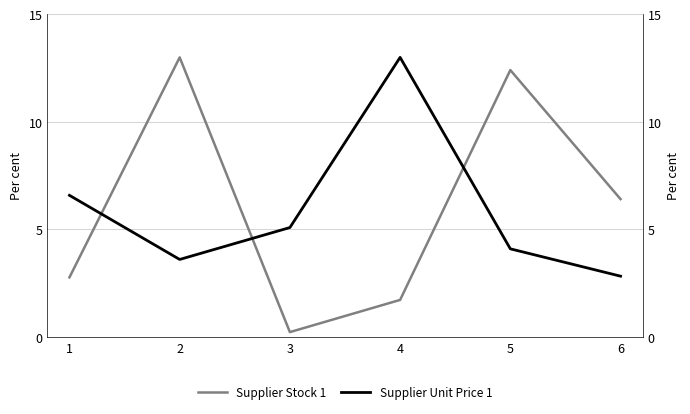

The Supplier Unit Price 1 series shows 3.1 at 1. True or false?

False